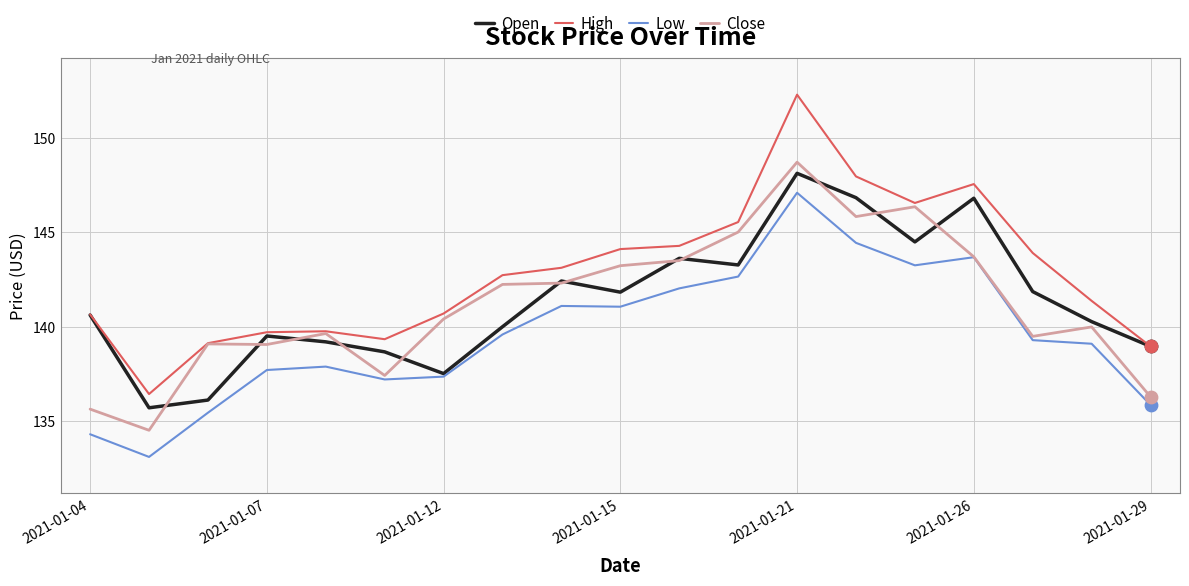

At how many categories does at least one series exceed 149?

1